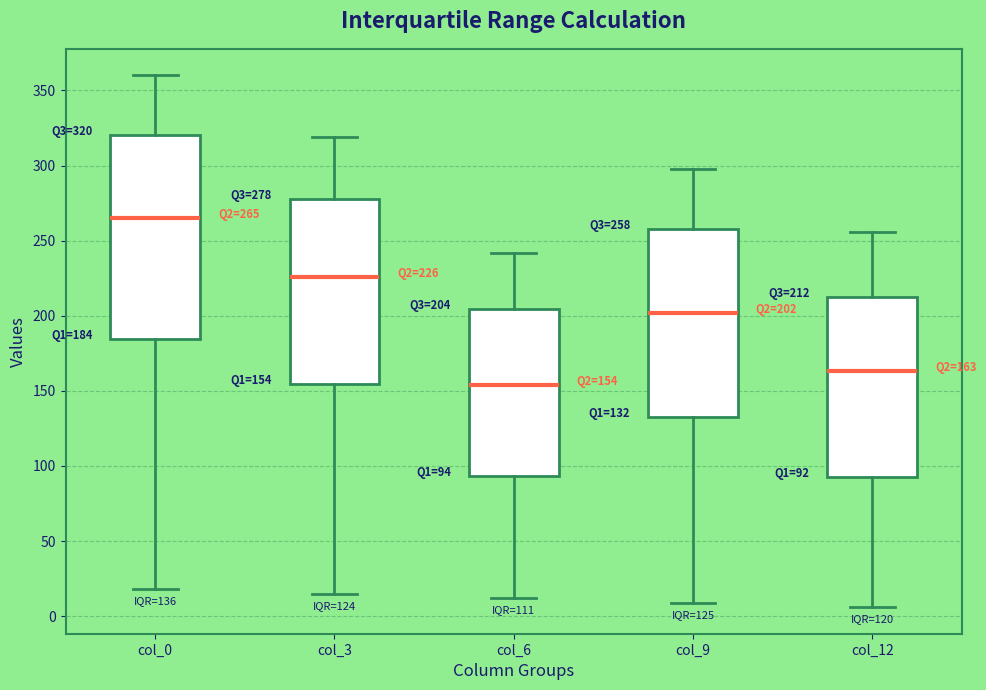

Comparing the boxes themselves (not the whiskers), which one is the tallest?

col_0